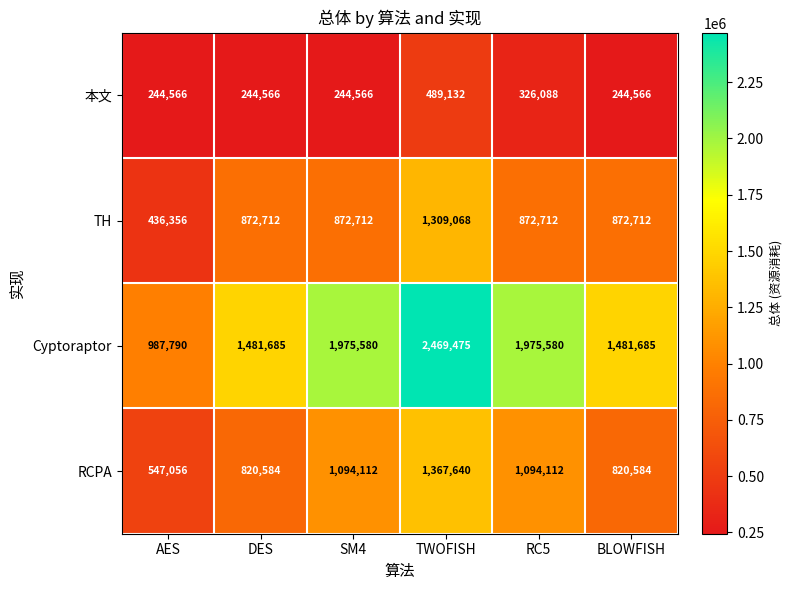

At RC5, list the series in order from largest to smallest.

Cyptoraptor, RCPA, TH, 本文